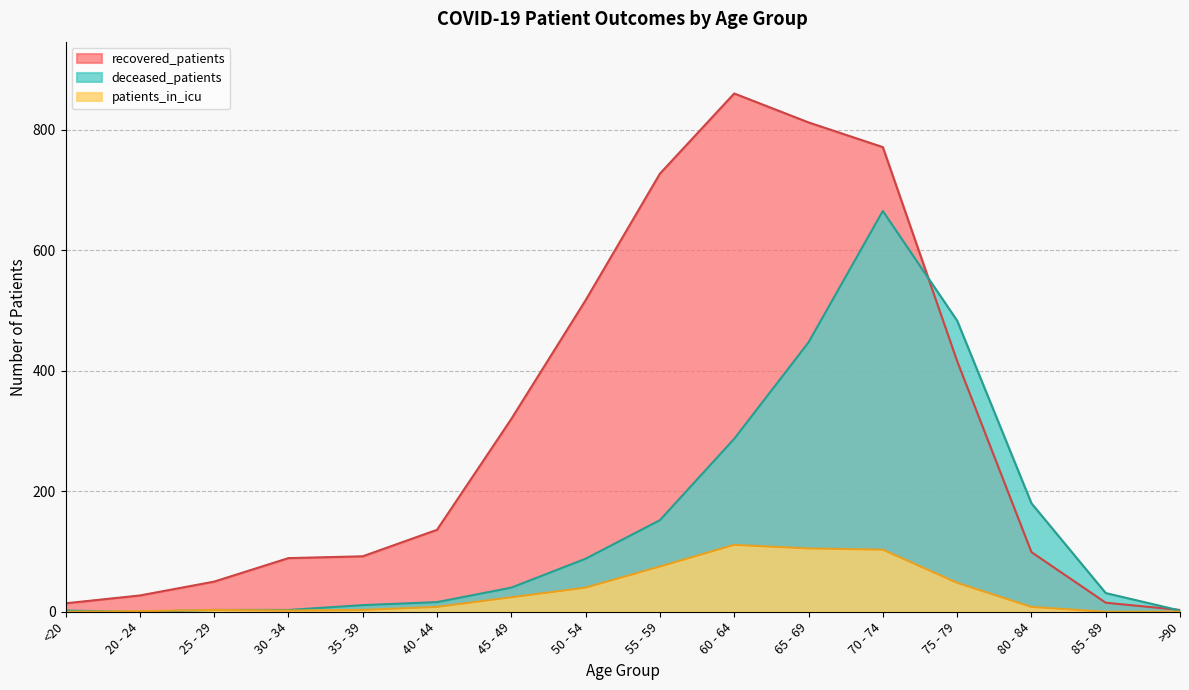

What is the difference between the maximum and minimum values in the recovered_patients series?

857